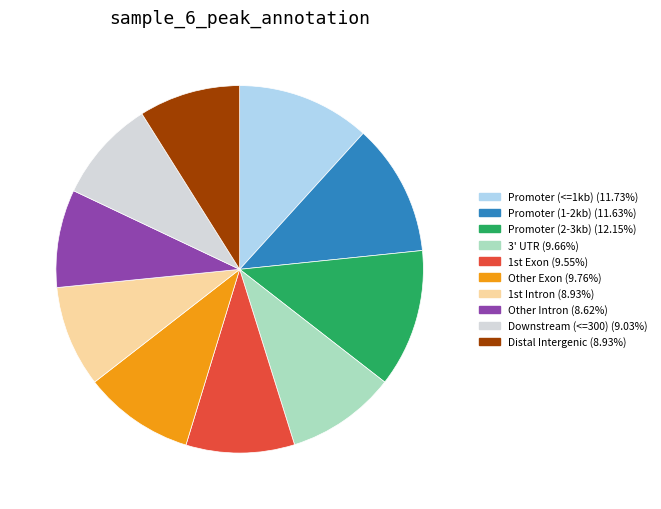

Does Other Exon (9.76%) represent more than half of the total?

No